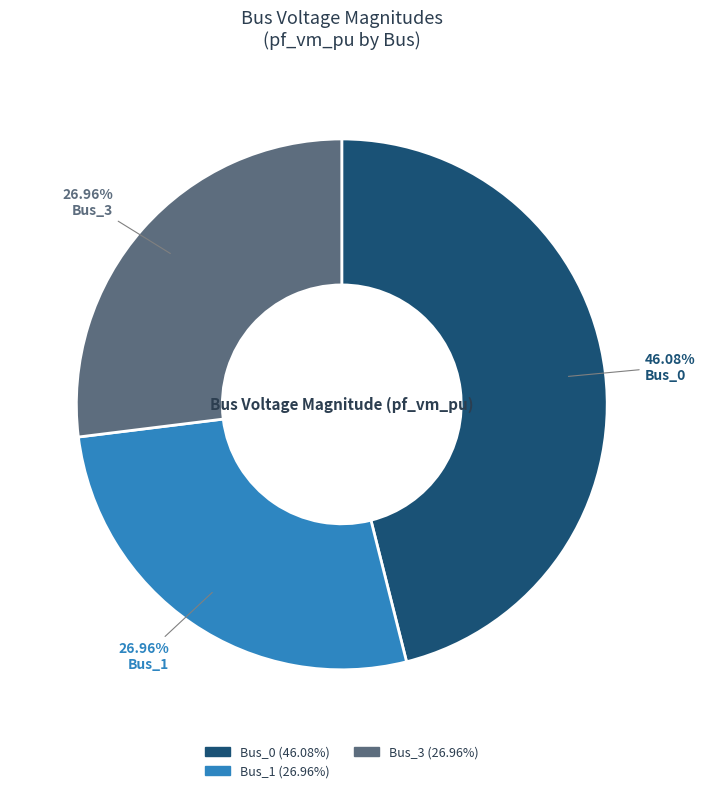

Count the number of slices in the pie.

3